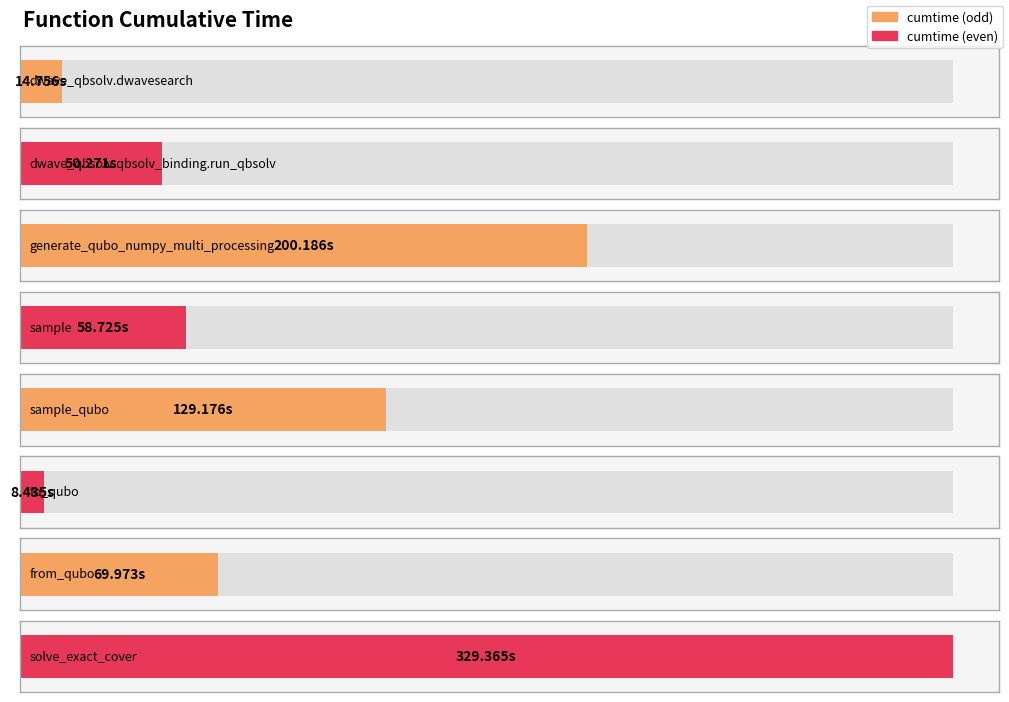

Reading right to left, list all the values displayed in this chart.

solve_exact_cover=329.4	from_qubo=70.0	to_qubo=8.4	sample_qubo=129.2	sample=58.7	generate_qubo_numpy_multi_processing=200.2	dwave_qbsolv.qbsolv_binding.run_qbsolv=50.3	dwave_qbsolv.dwavesearch=14.8